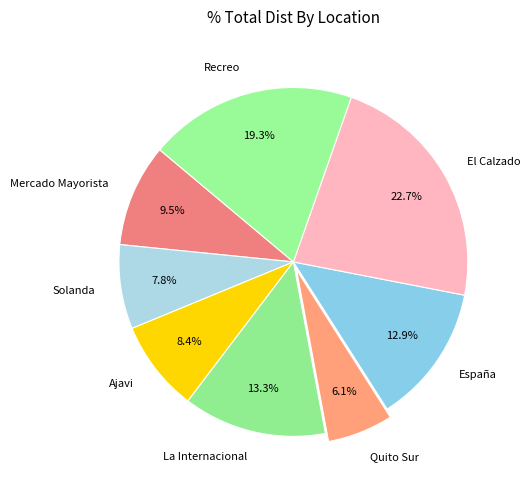

Do La Internacional and El Calzado together represent more than half of the pie?

No